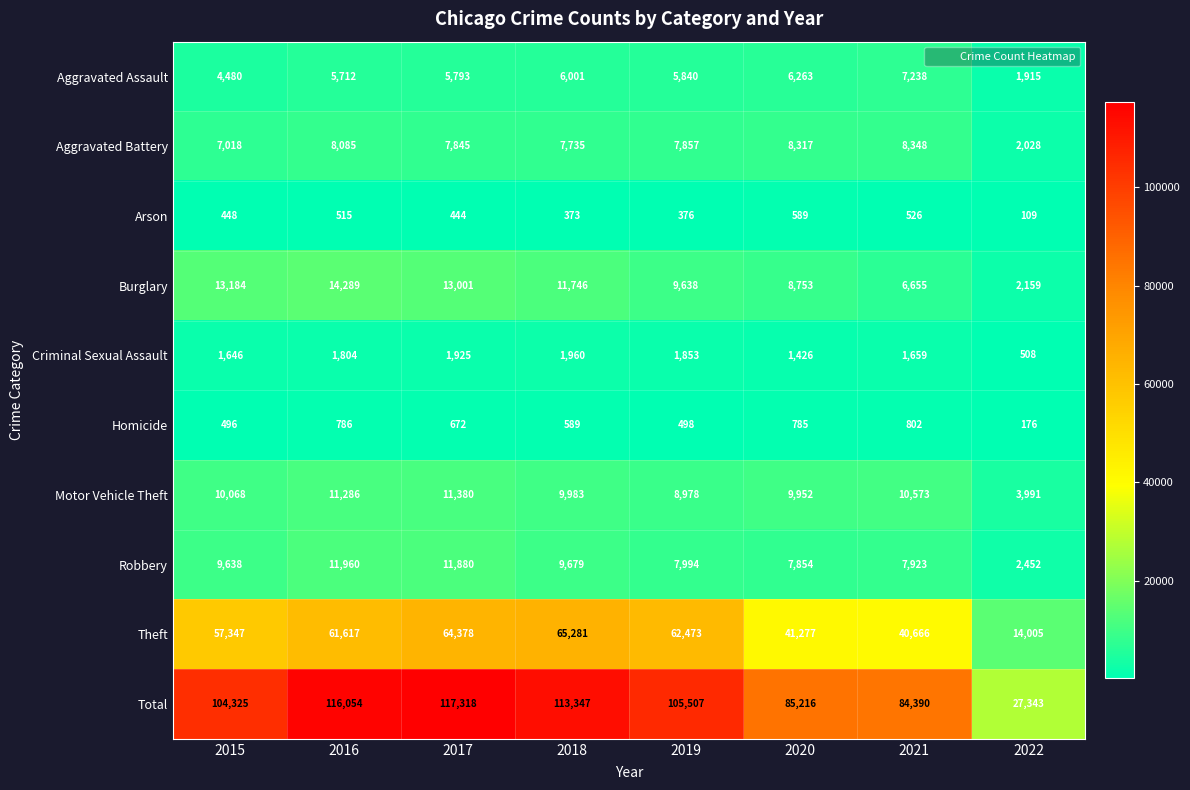

What is the difference between the maximum and minimum values in the Aggravated Battery series?

6320